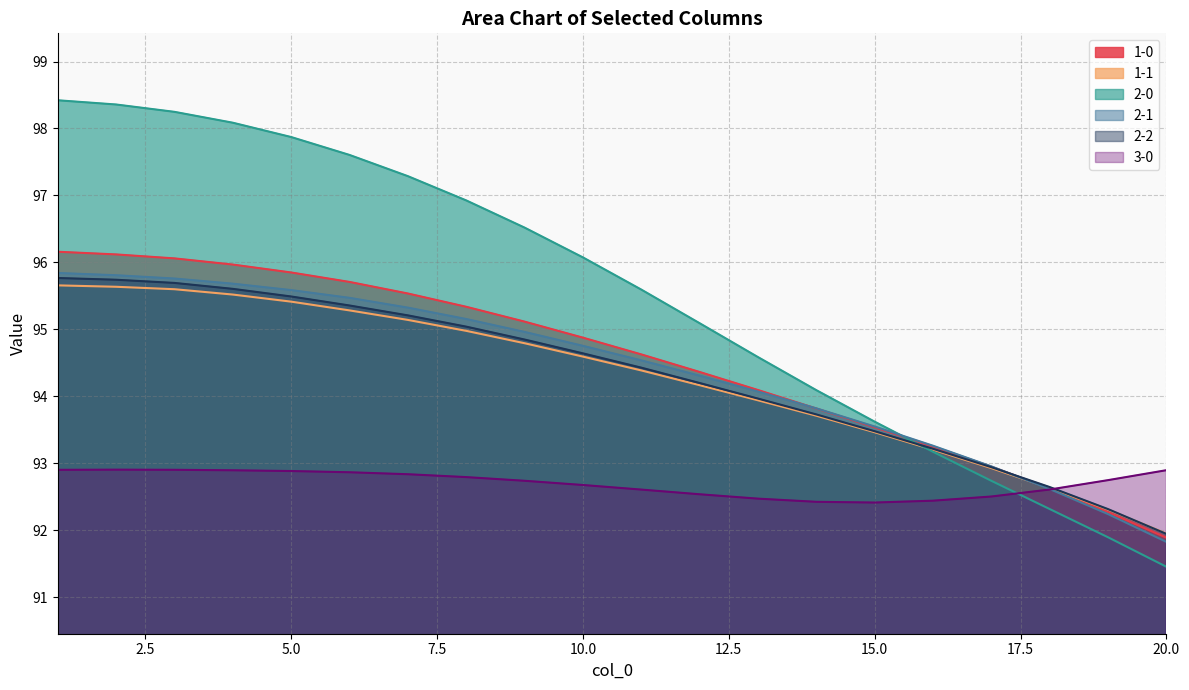

At which label does 2-2 first exceed 94?

1